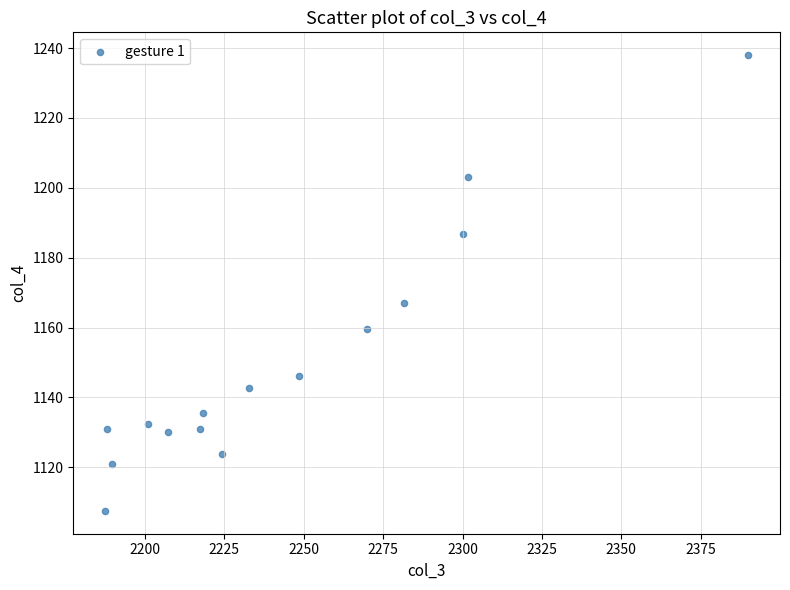

What Y value in the scatter plot is closest to 1172?

1167.1